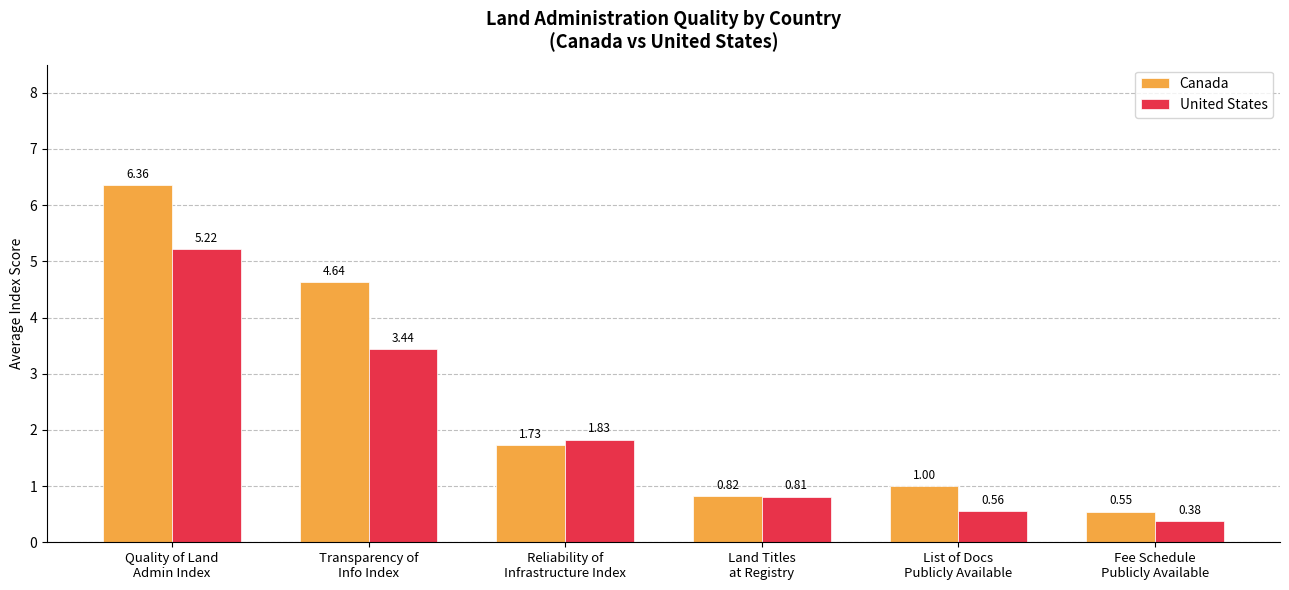

Rank the series by their average value, from highest to lowest.

Canada, United States